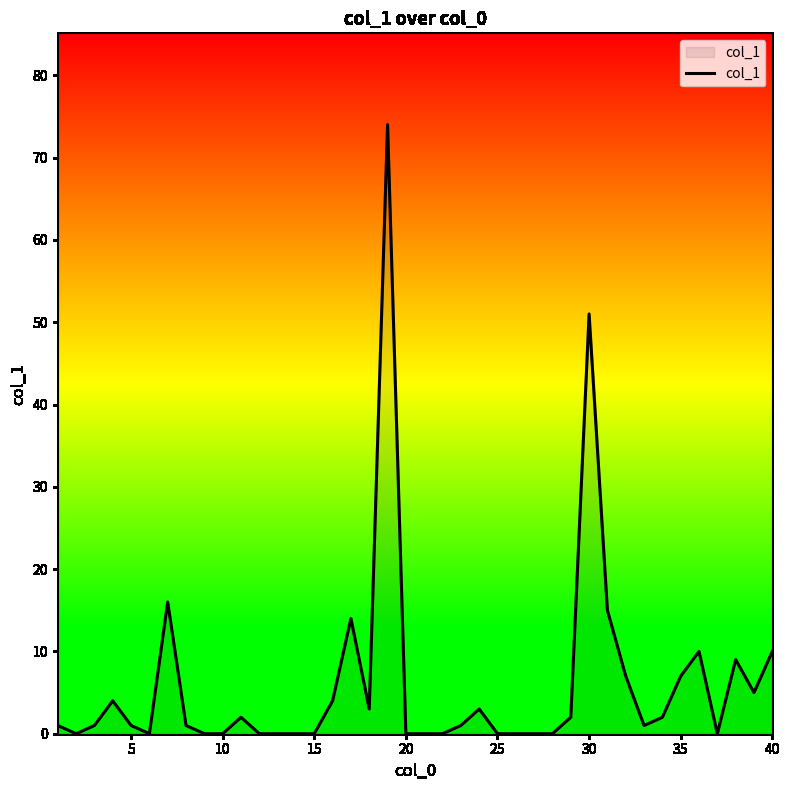

What is the difference between the maximum and minimum values?

74